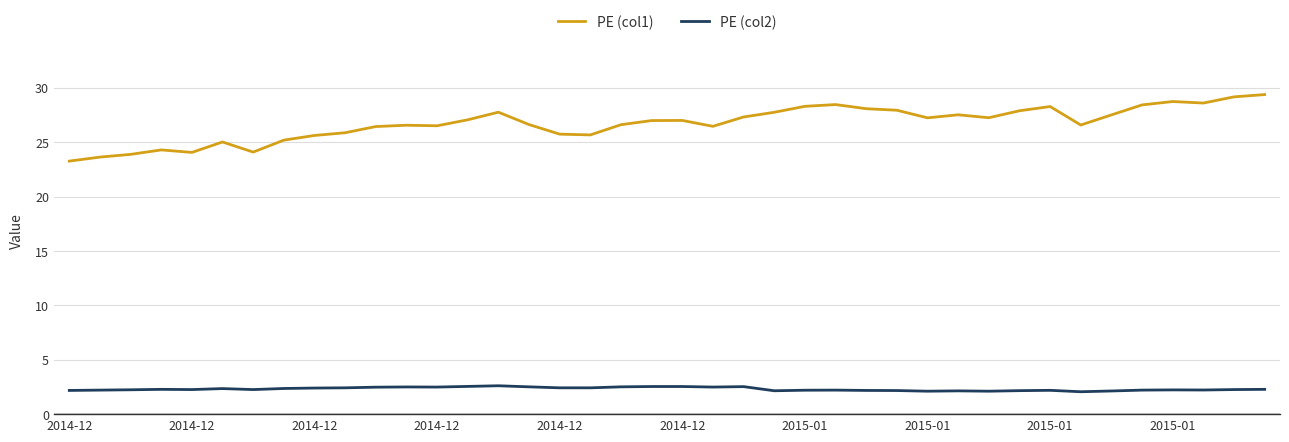

True or false: PE (col2) and PE (col1) intersect in this chart.

False